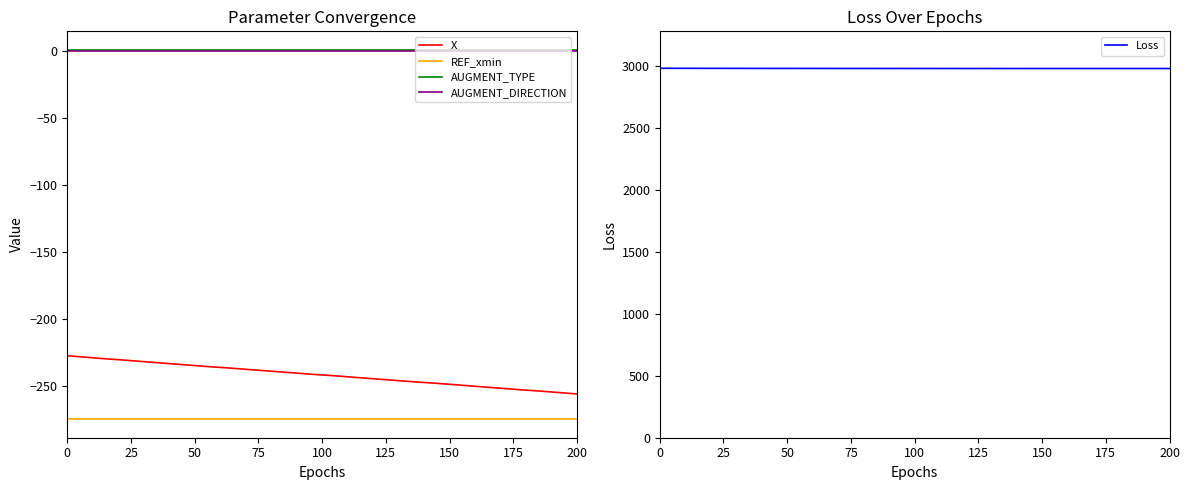

True or false: AUGMENT_TYPE and X intersect in this chart.

False